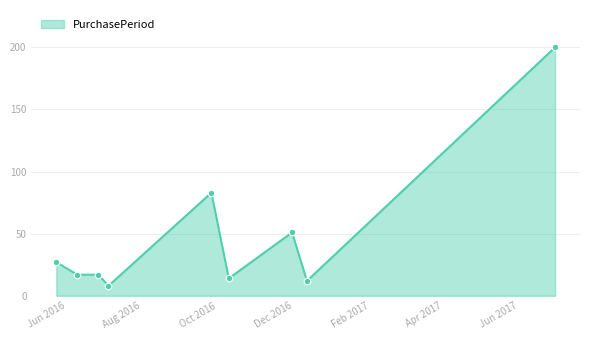

What is the difference between the maximum and minimum values?

192